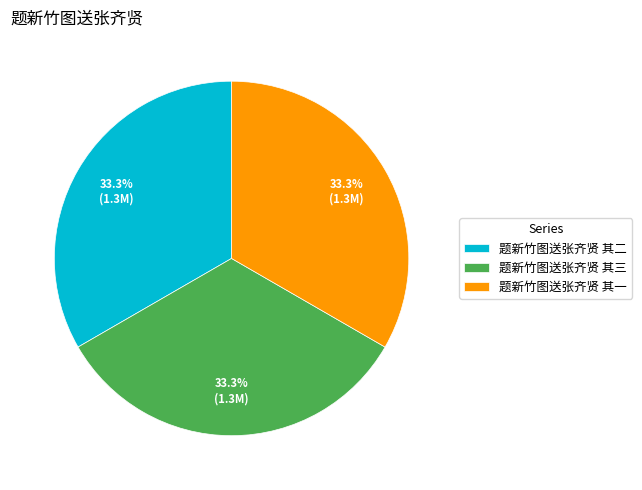

Does any single category account for the majority?

No